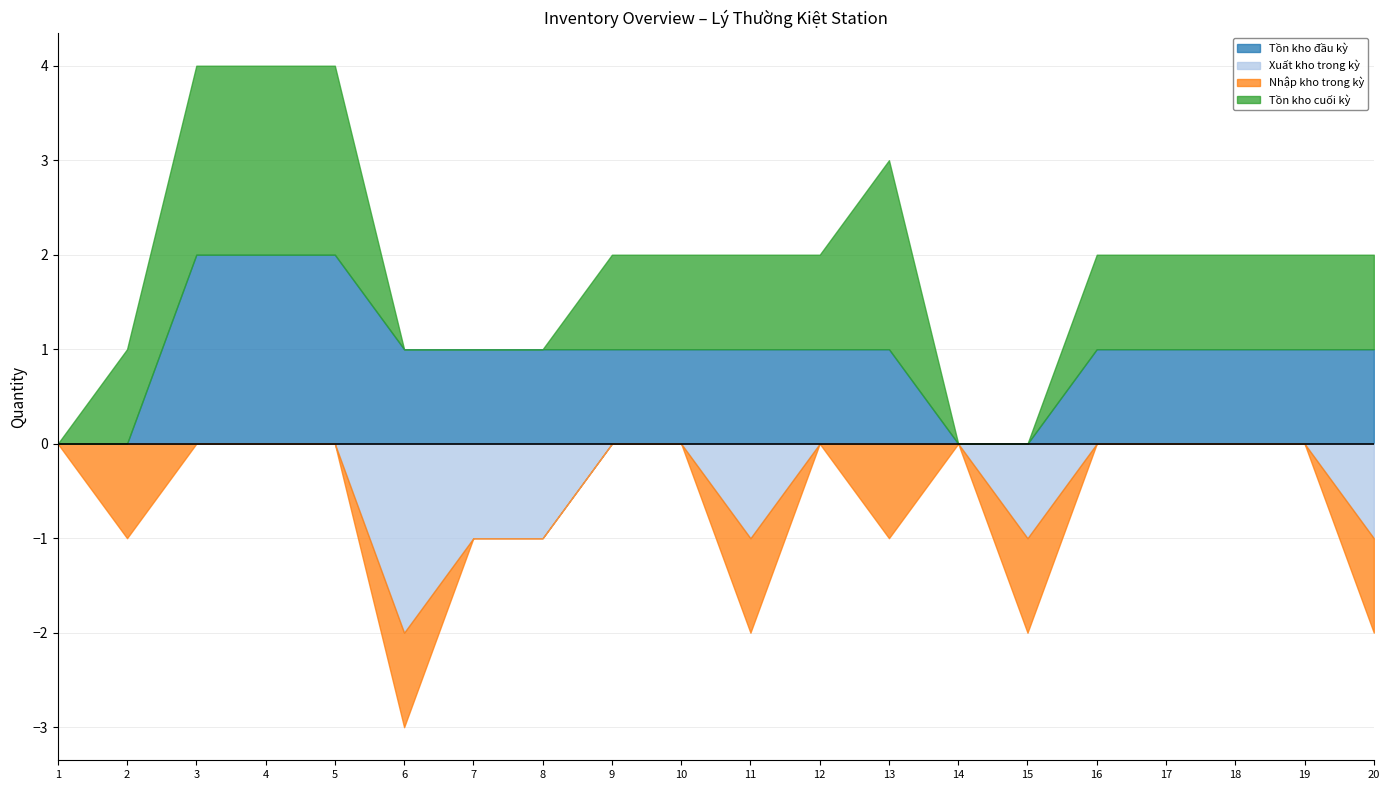

True or false: Nhập kho trong kỳ and Tồn kho đầu kỳ cross at least once.

True